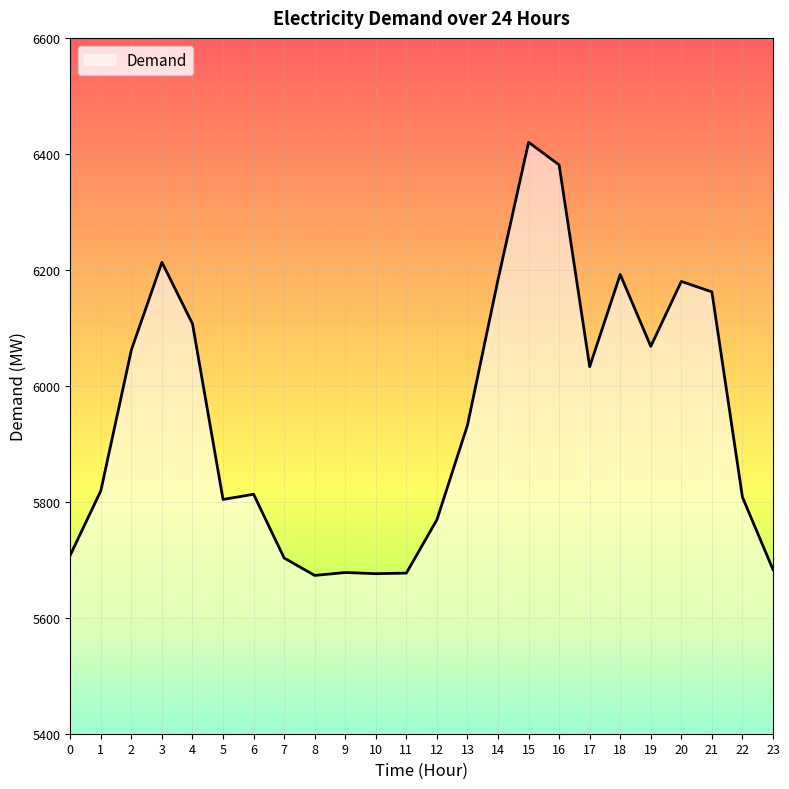

The value at 17 is 6033. True or false?

True